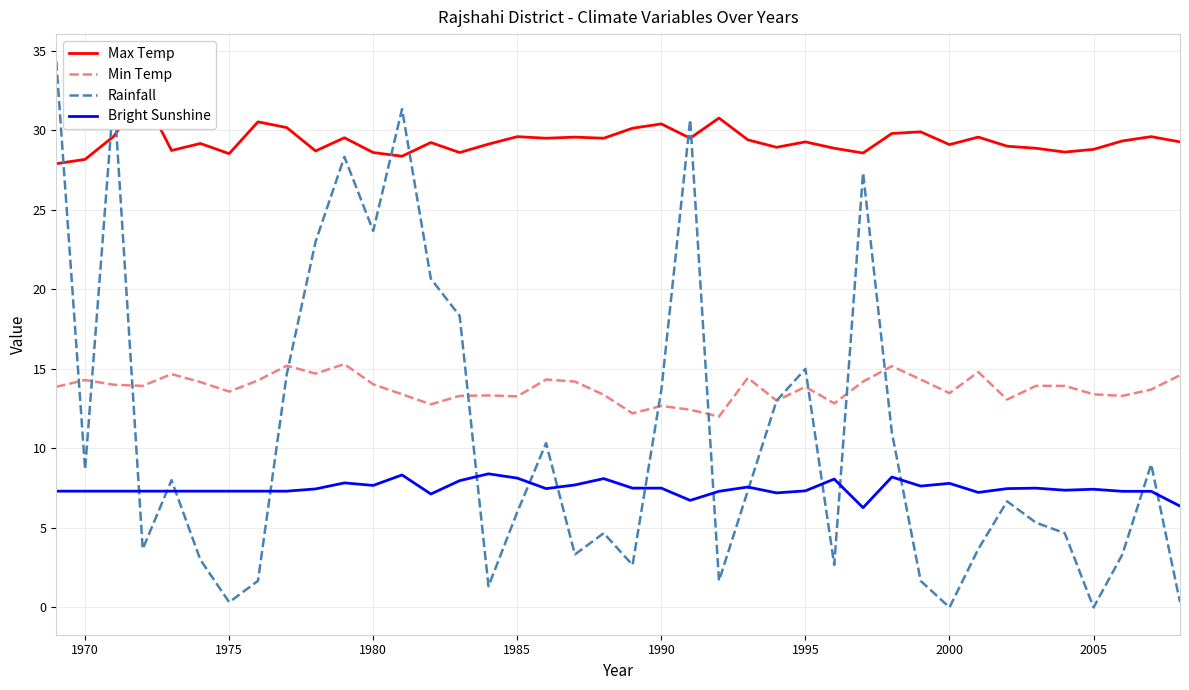

What is the difference between the second highest and minimum values in the Bright Sunshine series?

2.1